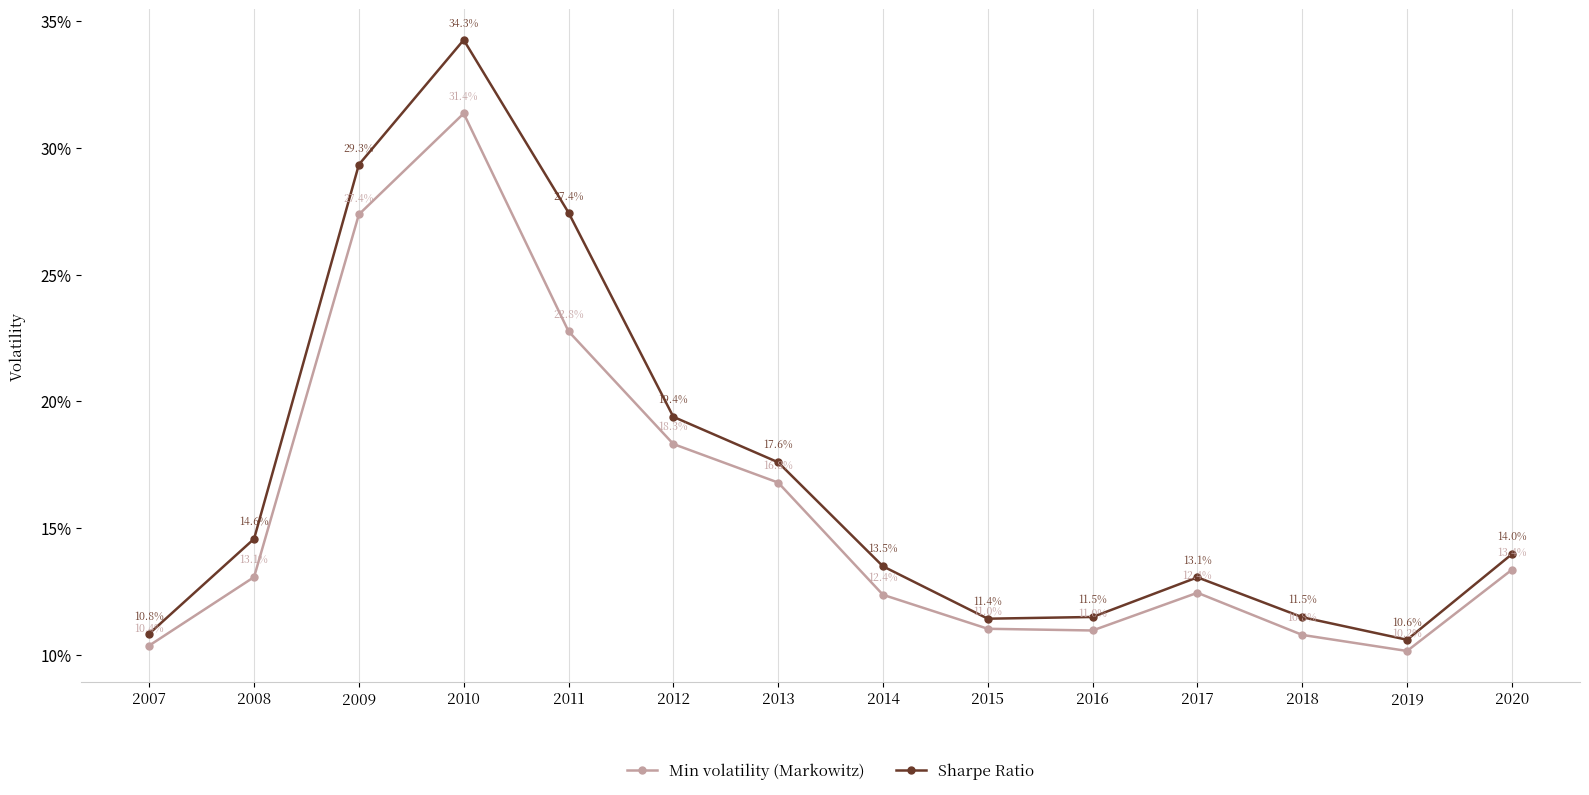

At which label is Sharpe Ratio closest to 0?

2019